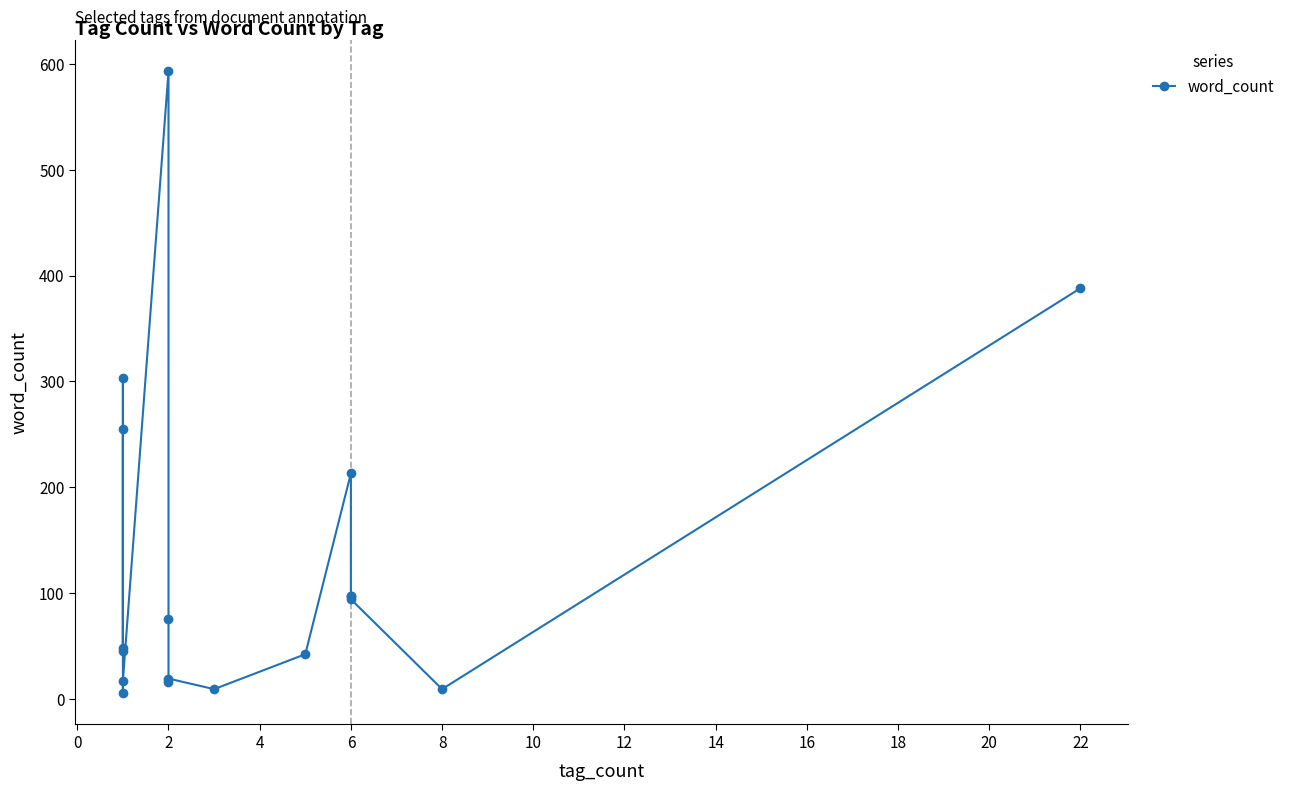

How many lines are shown in the chart?

1